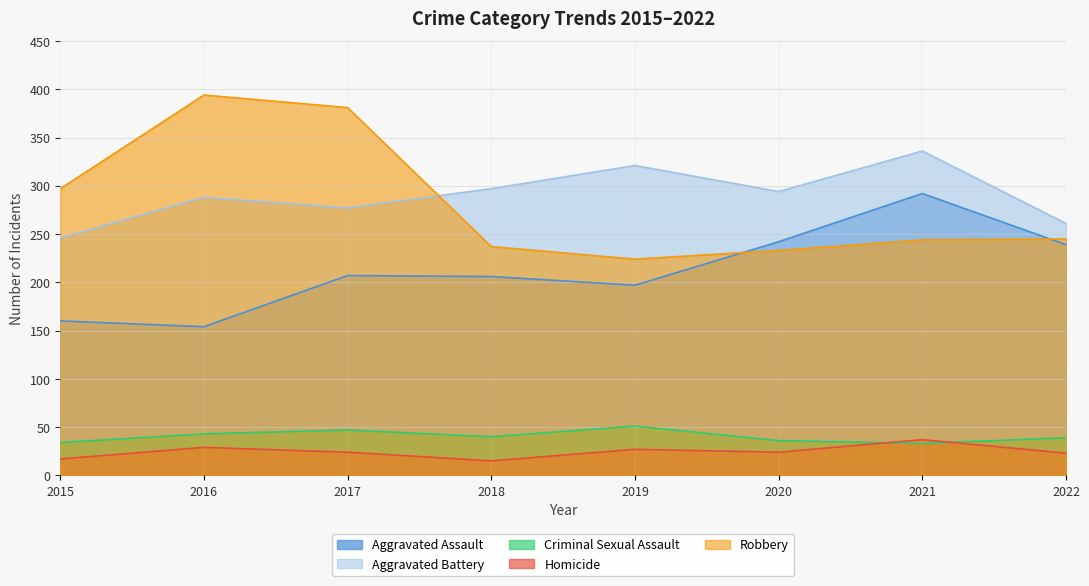

What is the difference between the Aggravated Assault values at 2020 and 2021?

50